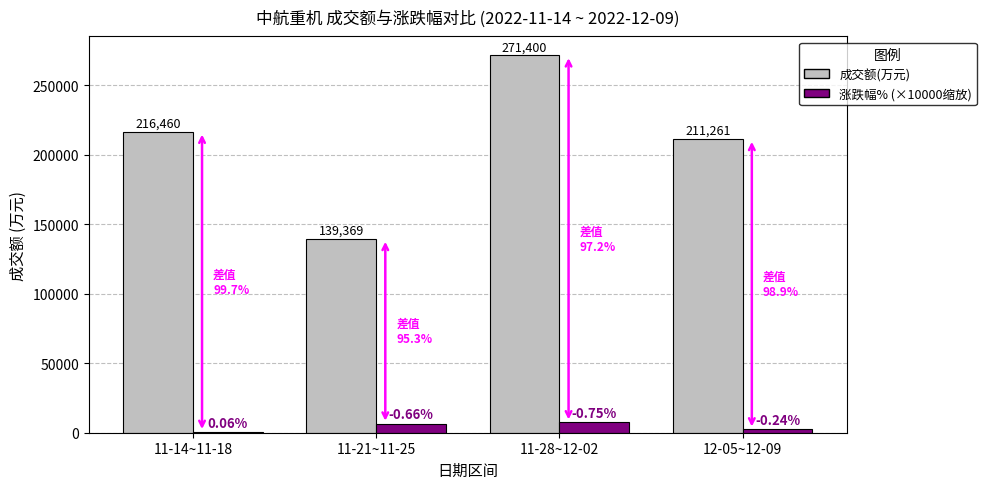

At which category is the sum across all series the highest?

11-28~12-02